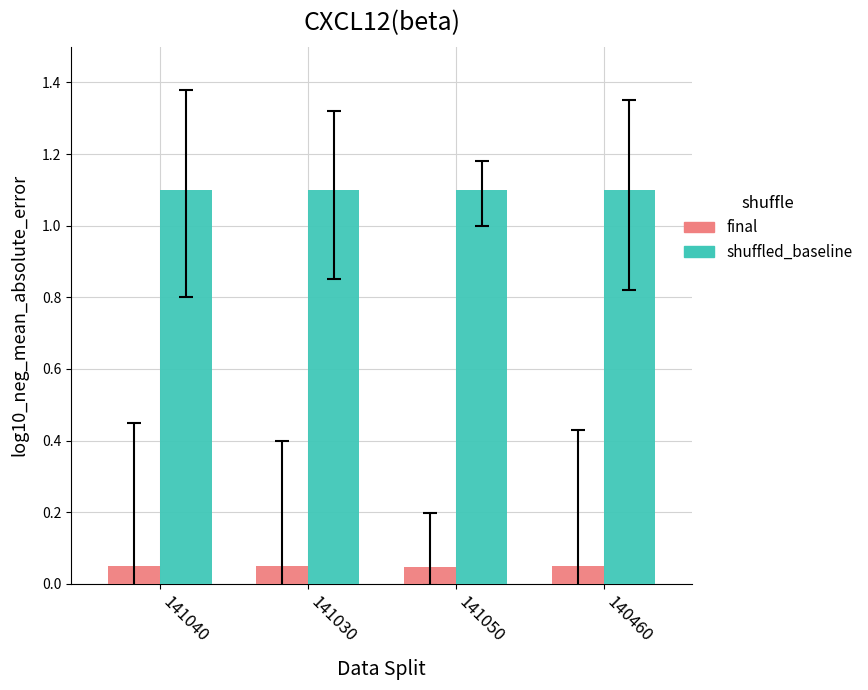

How many final values are between 0 and 1?

4